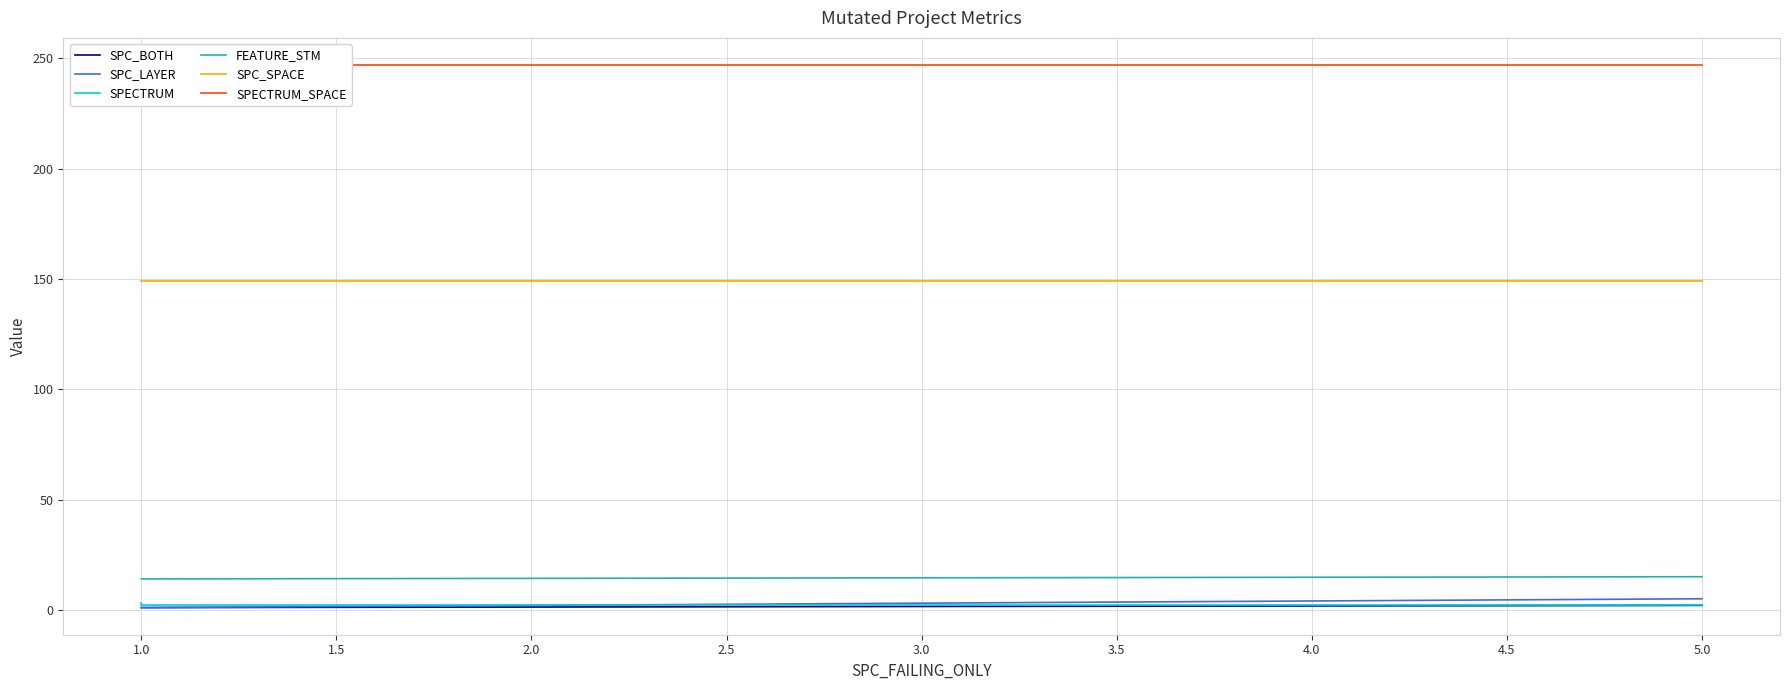

The value of SPECTRUM_SPACE at 1.0 is 247. True or false?

True